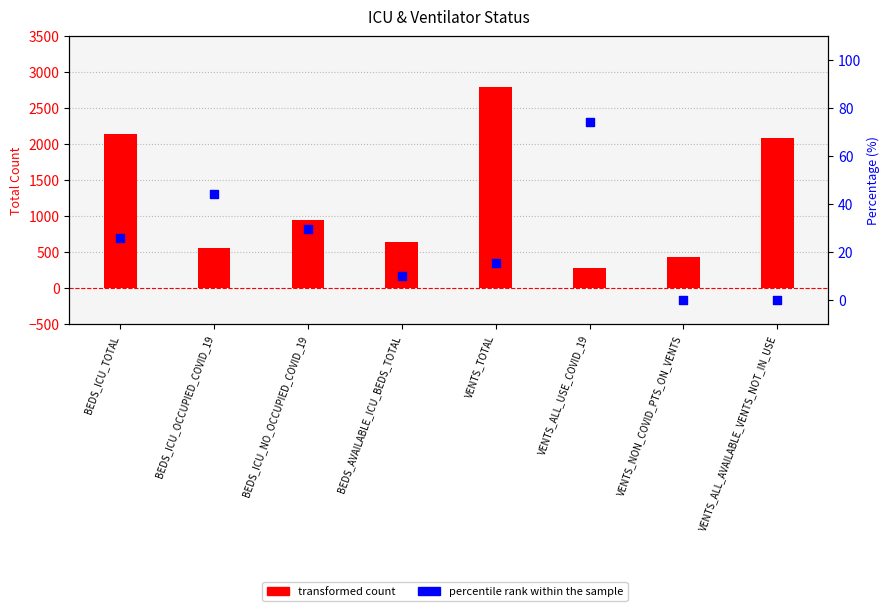

At how many categories does at least one series exceed 1114?

3